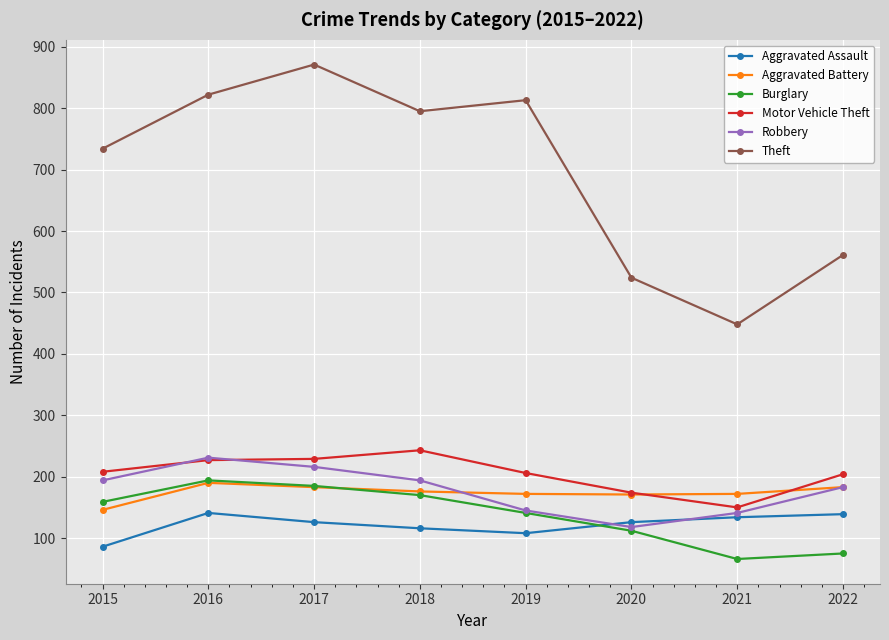

Is it true that Theft equals 1492 at 2017?

False